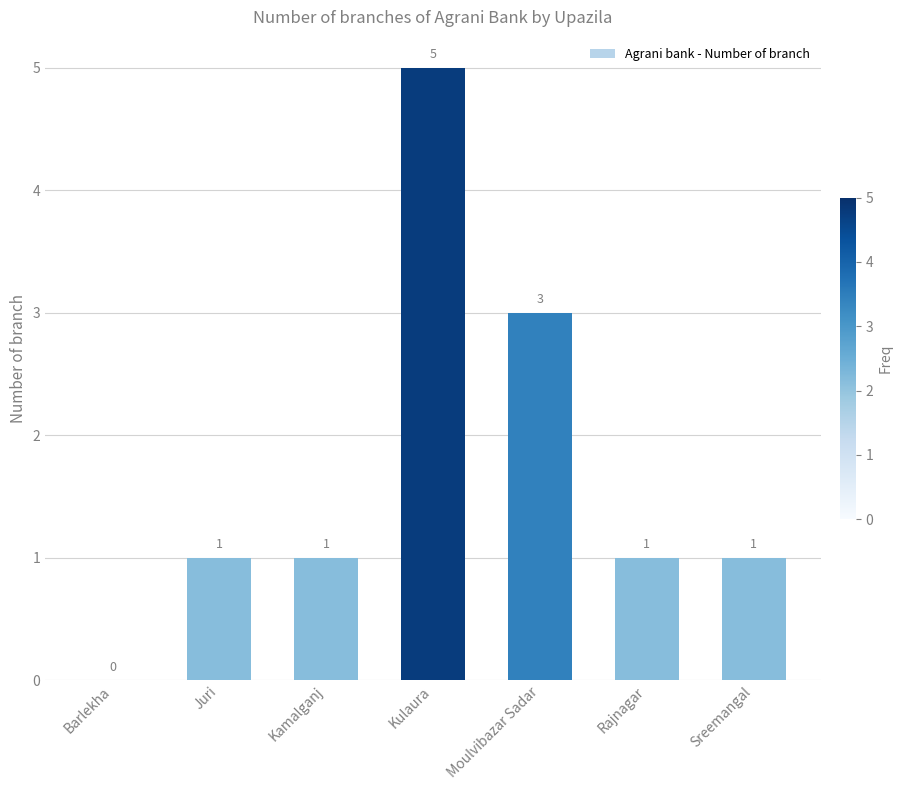

How many data points does each series have?

7